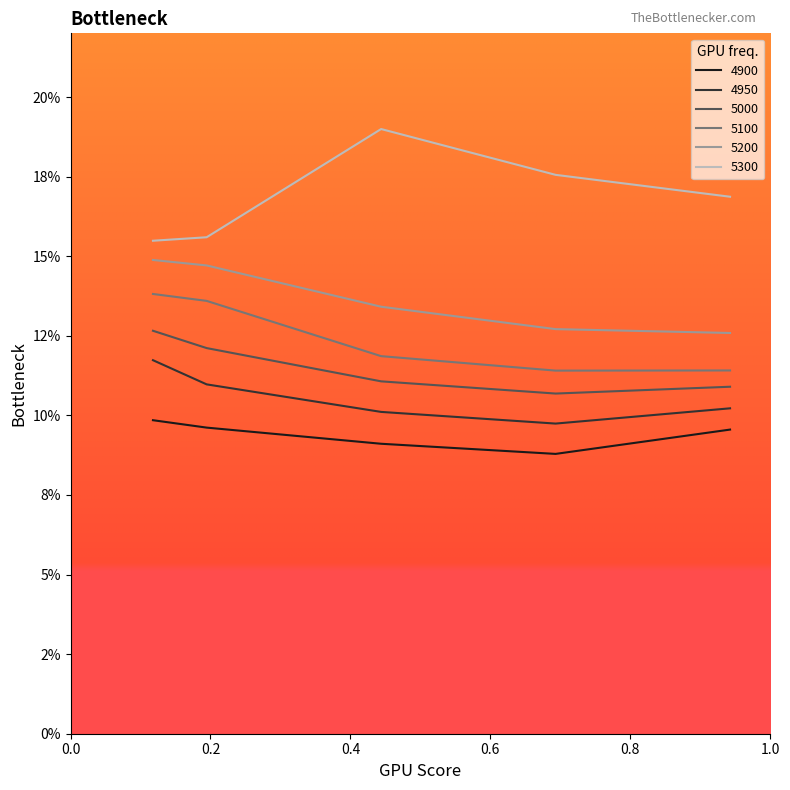

Where is 4900 nearest to the value 0?

0.6931506849315069